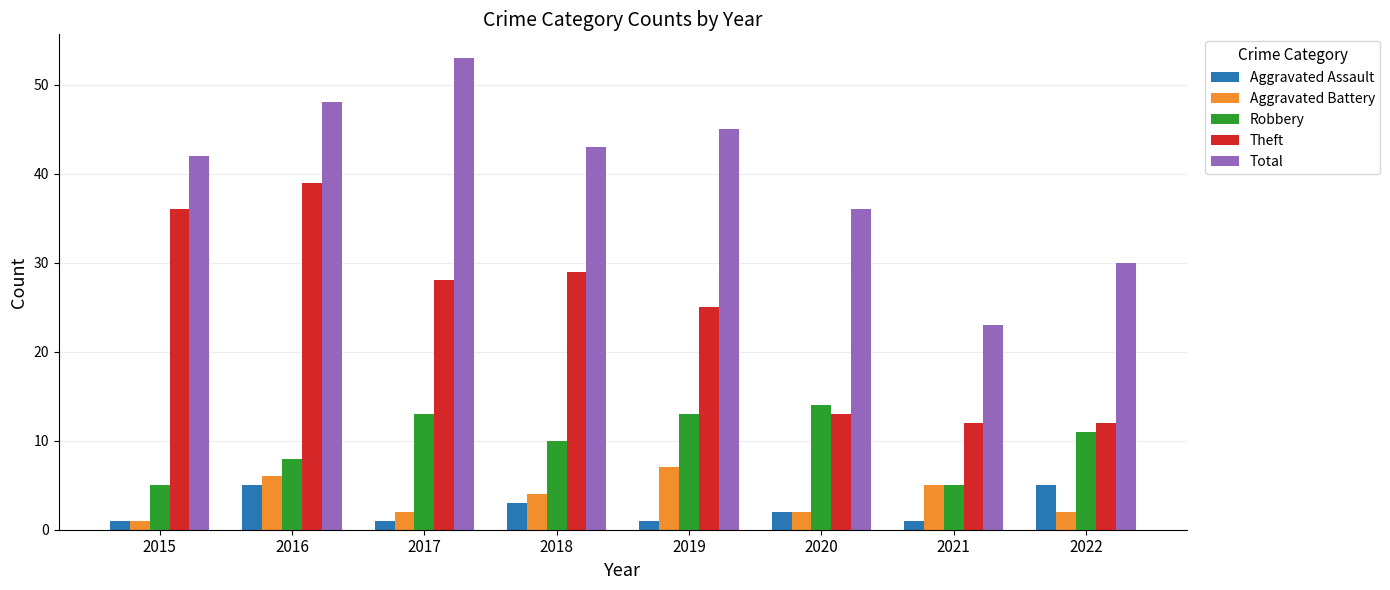

The value of Aggravated Battery at 2015 is 1. True or false?

True